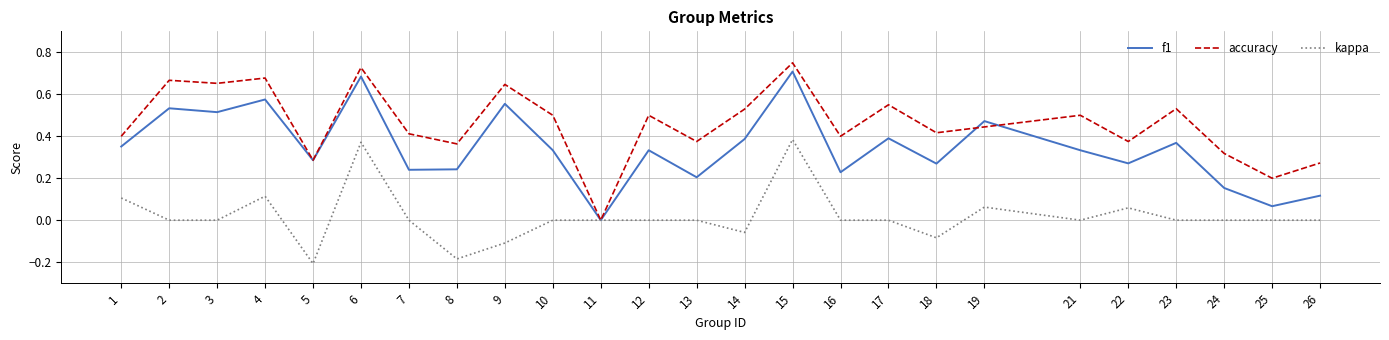

Where is the first local maximum for kappa?

4